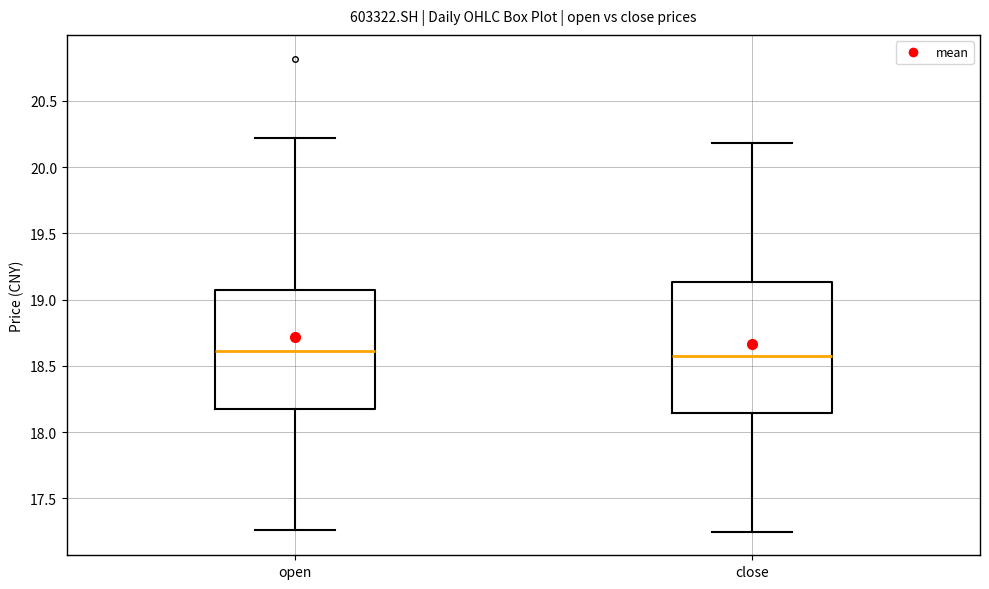

Which box is the tallest, from its lower edge to its upper edge?

close